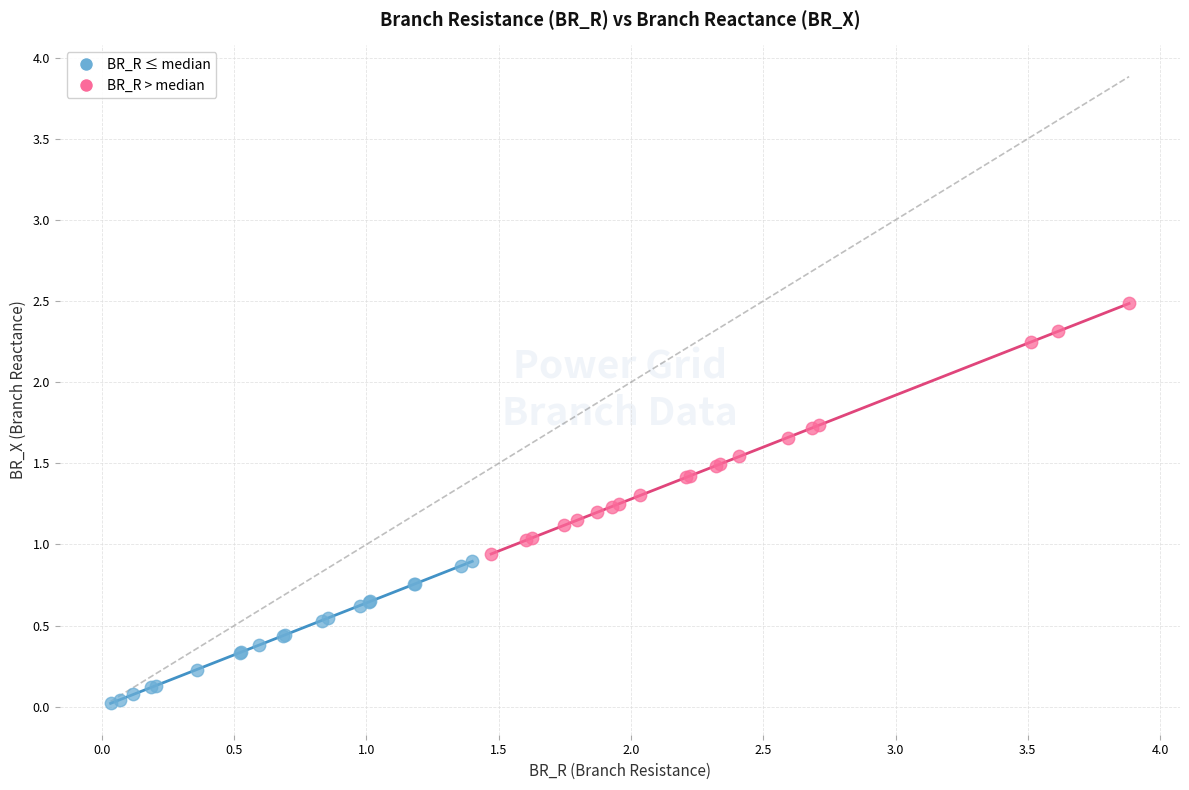

Which series contains the lowest Y value?

BR_R ≤ median